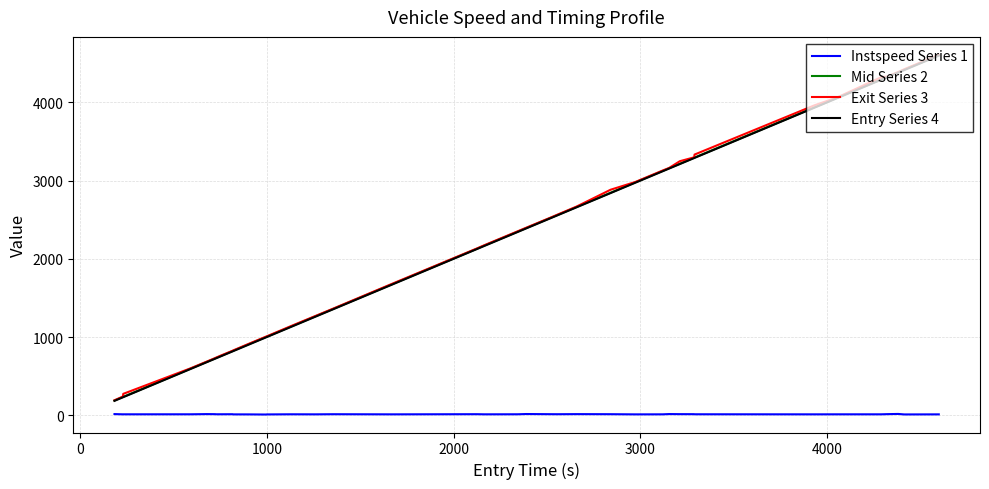

How many series are shown in this chart?

4